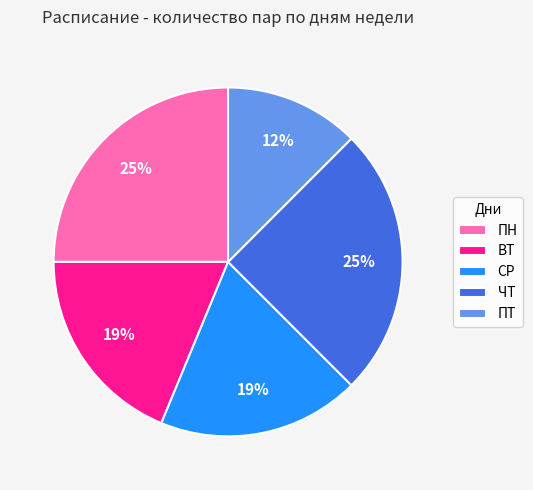

Which slice is the smallest?

ПТ